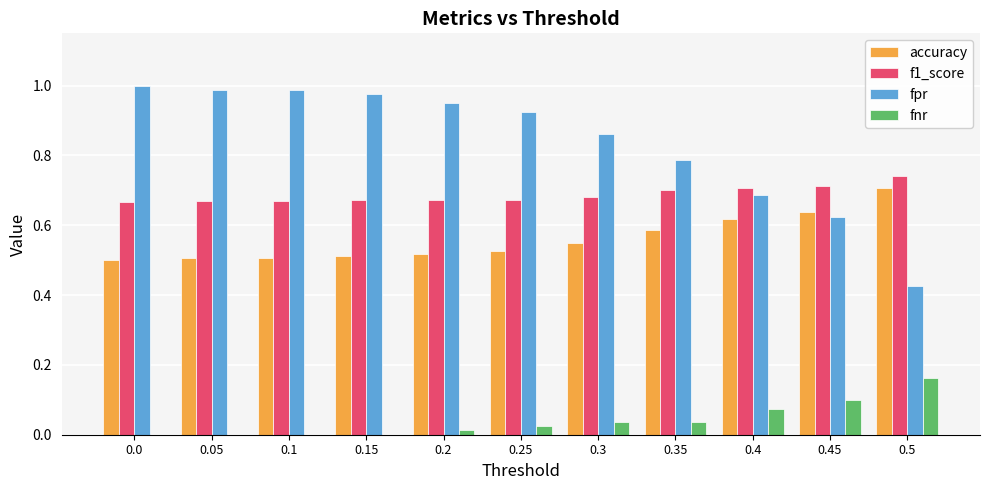

Are the bars grouped side by side (vs. stacked)?

Yes